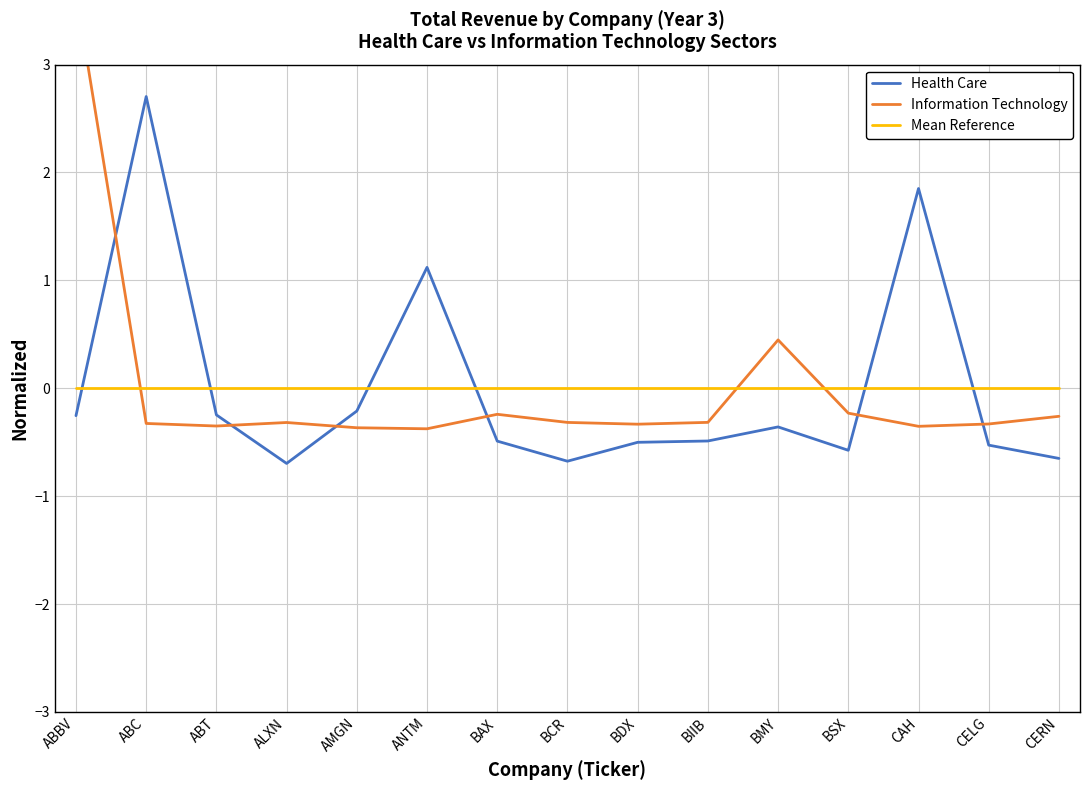

True or false: Information Technology and Mean Reference cross at least once.

True